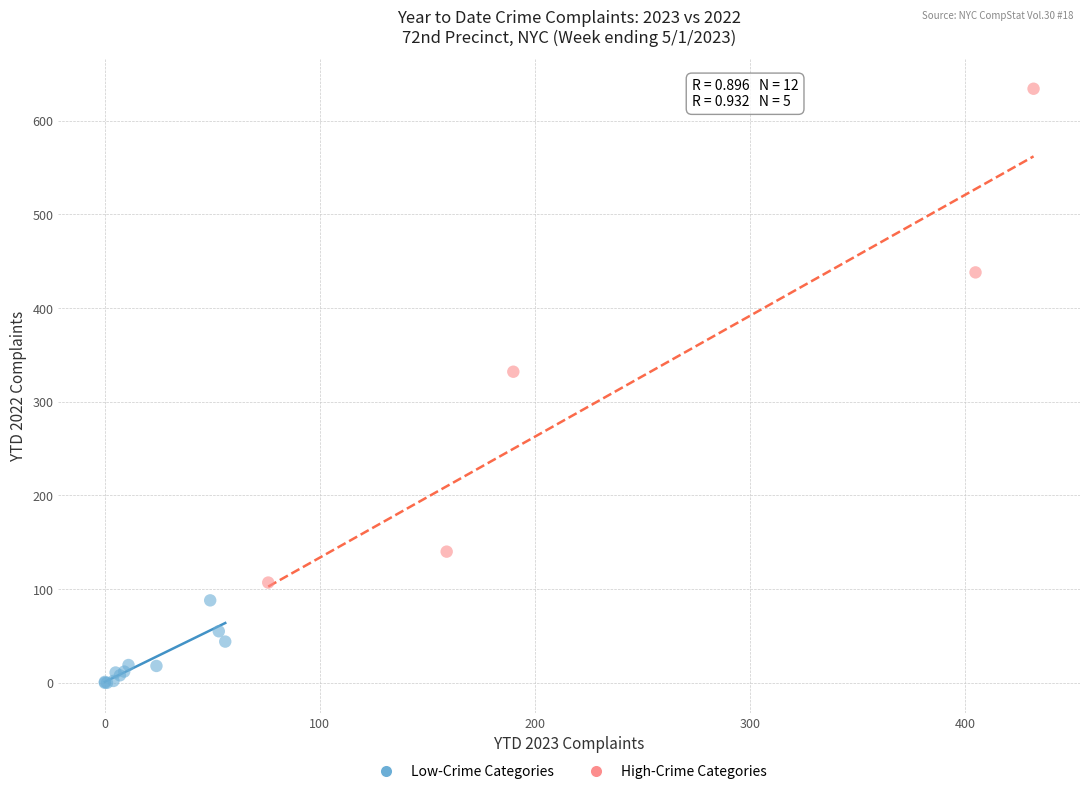

Which series contains the highest Y value?

High-Crime Categories